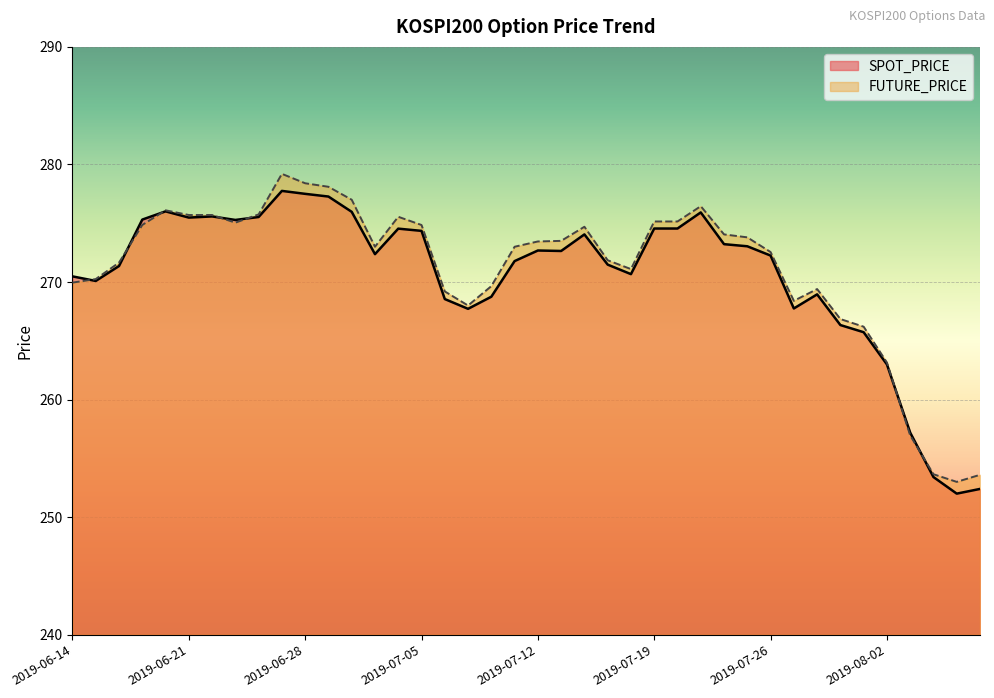

True or false: SPOT_PRICE has more than 0 interior local peaks.

True